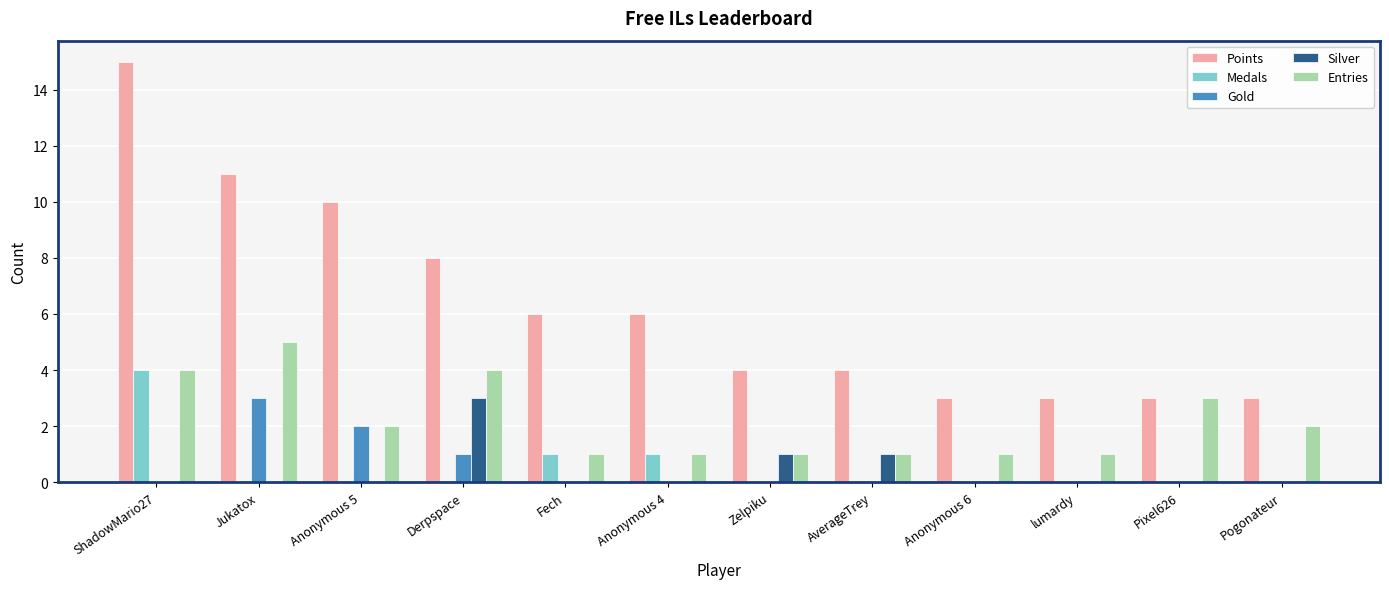

What are all the series names shown in the legend?

Points, Medals, Gold, Silver, Entries